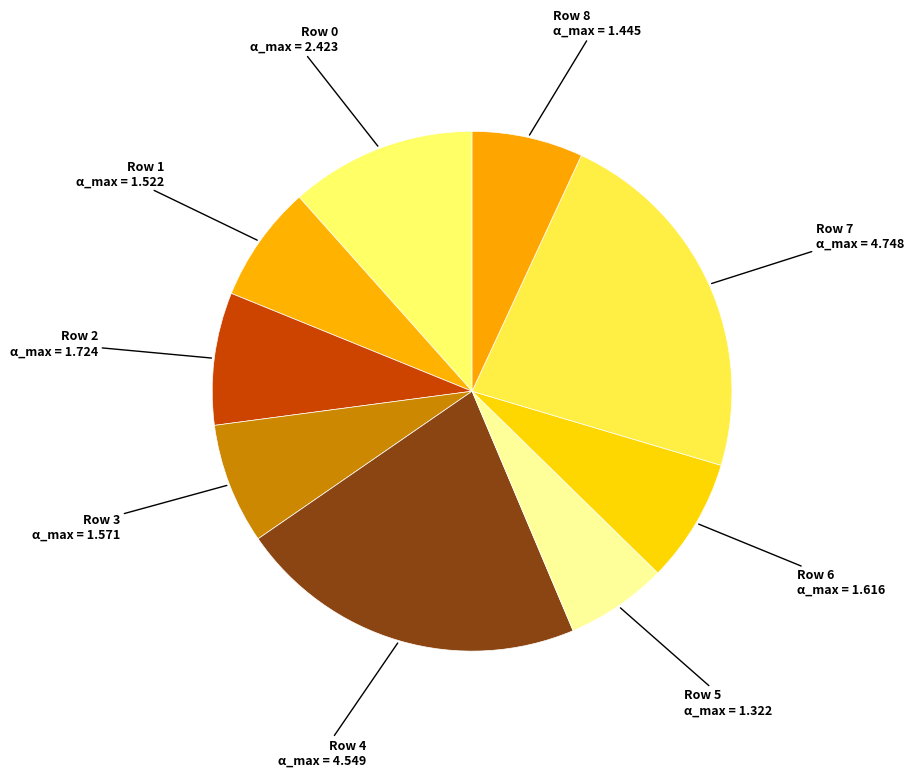

Which category has the biggest portion of the pie?

7